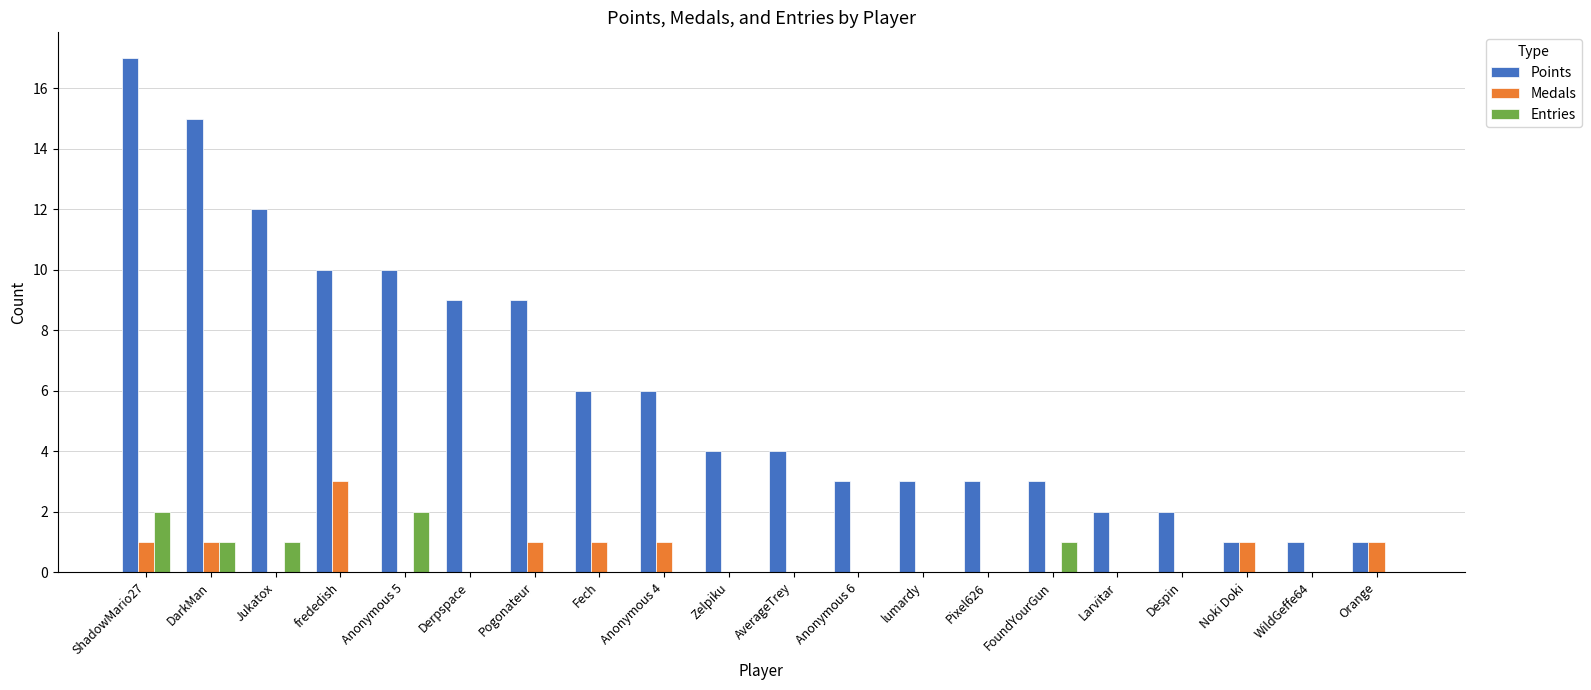

Is the value of Points at frededish greater than the value of Medals at lumardy?

Yes